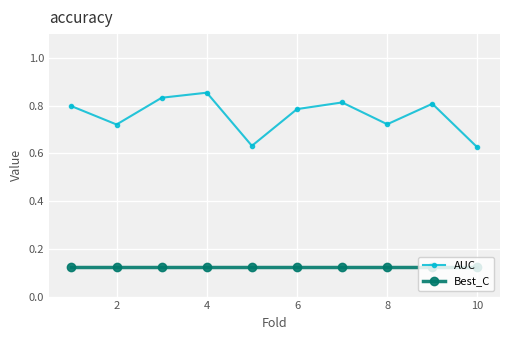

Does the chart display data point markers on the line(s)?

Yes